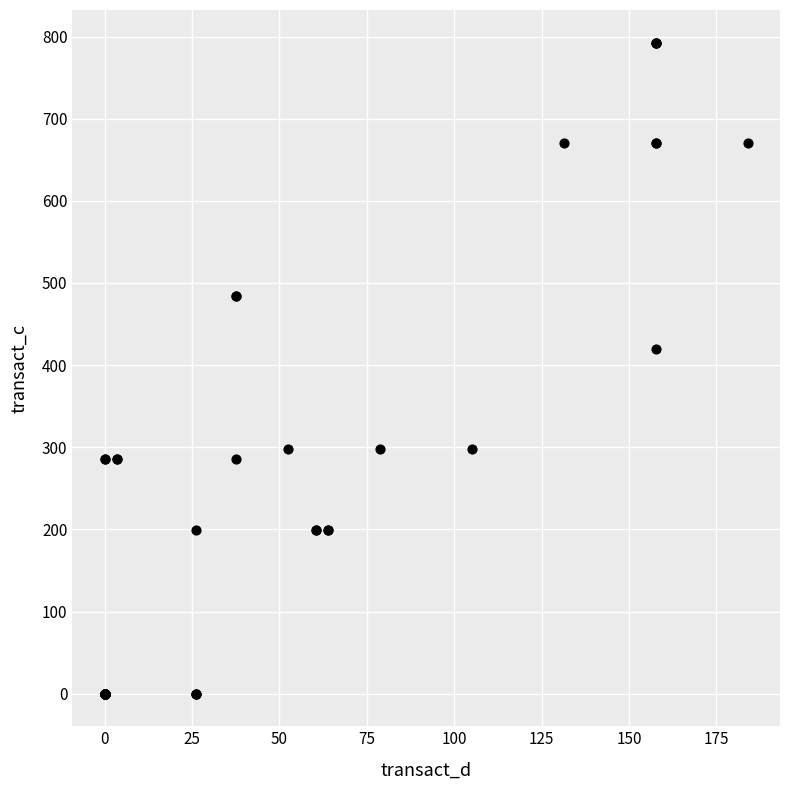

What Y value in the scatter plot is closest to 396?

419.5